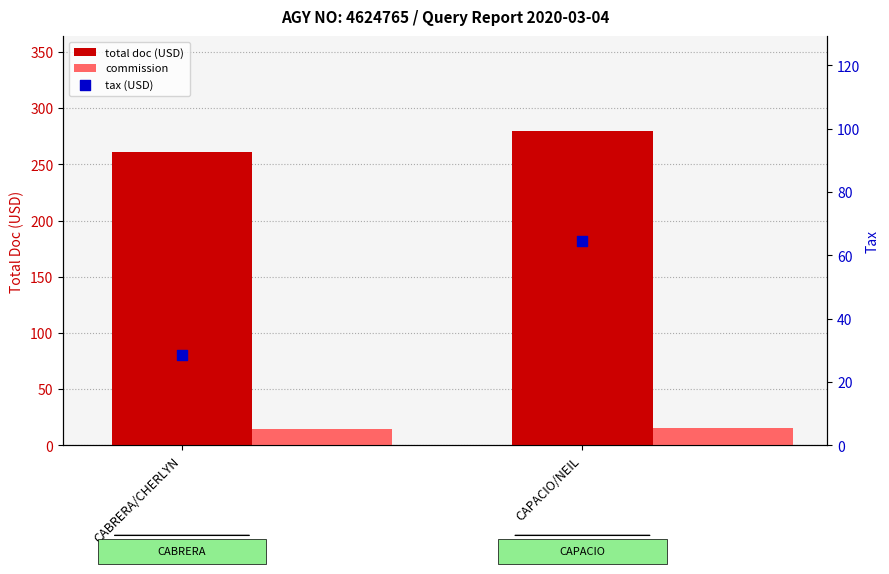

Is the value of tax (USD) at CABRERA/CHERLYN greater than the value of commission at CABRERA/CHERLYN?

Yes